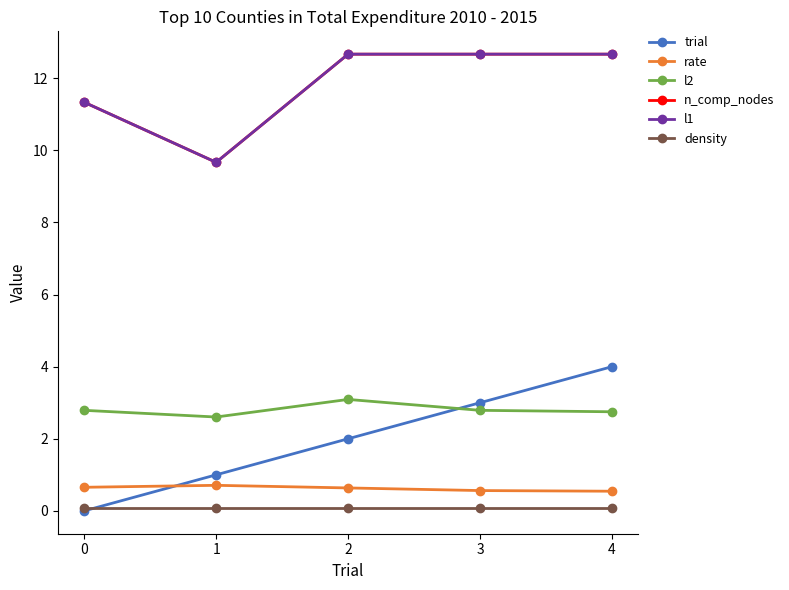

How many lines are shown in the chart?

6